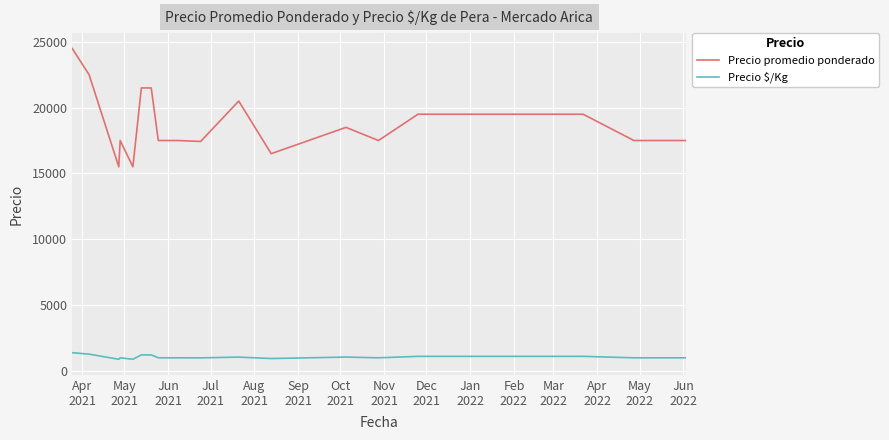

What is the maximum value shown in the chart?

24500